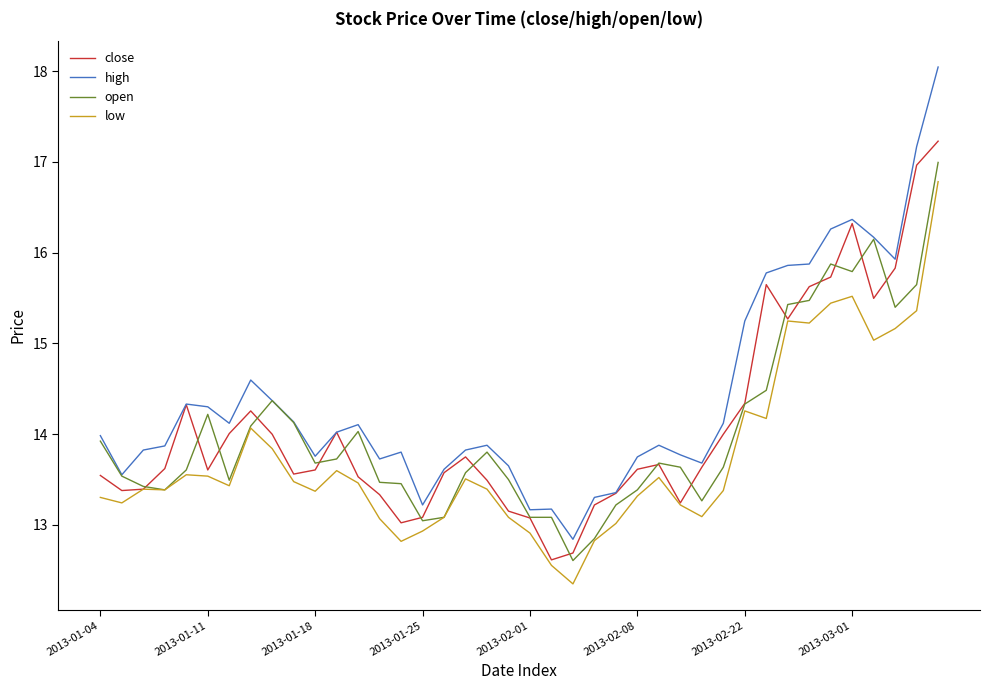

Which series has the largest total across all categories?

high